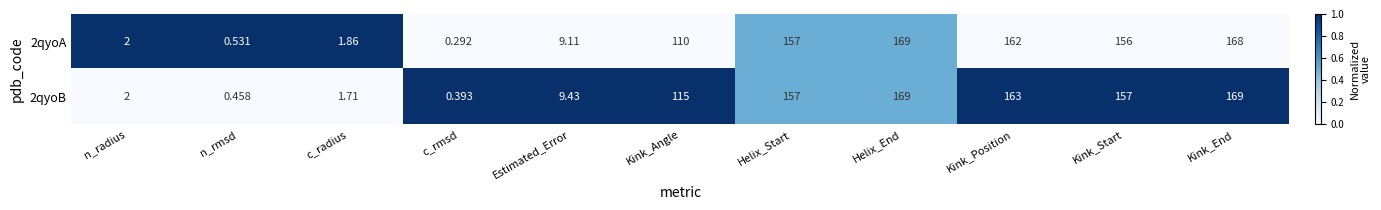

At c_radius, list the series in order from smallest to largest.

2qyoB, 2qyoA